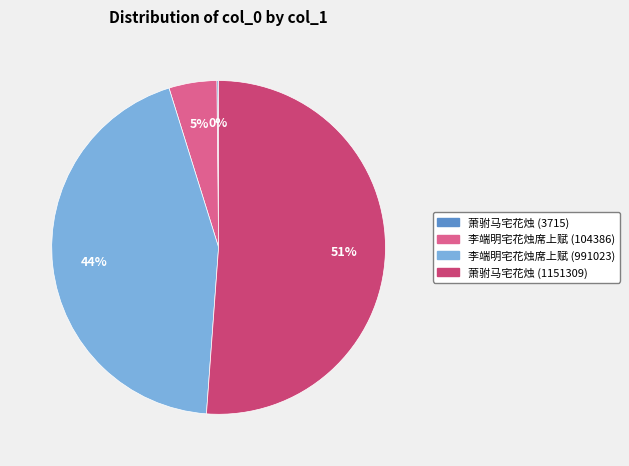

Combined, do 李端明宅花烛席上赋 (104386) and 萧驸马宅花烛 (1151309) account for over 50%?

Yes